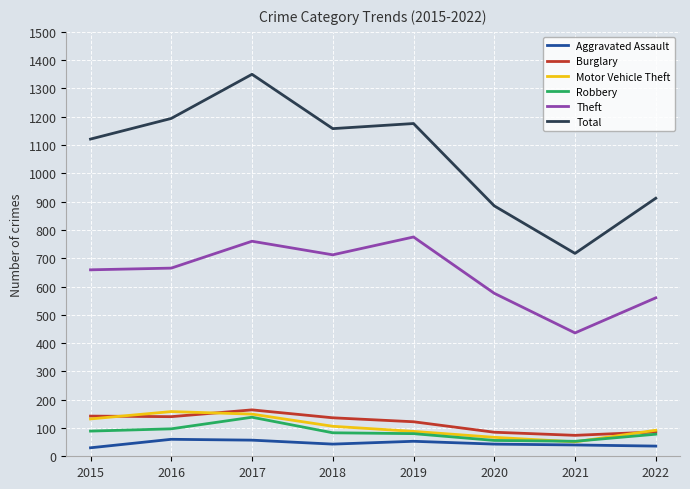

True or false: Robbery and Aggravated Assault intersect in this chart.

False